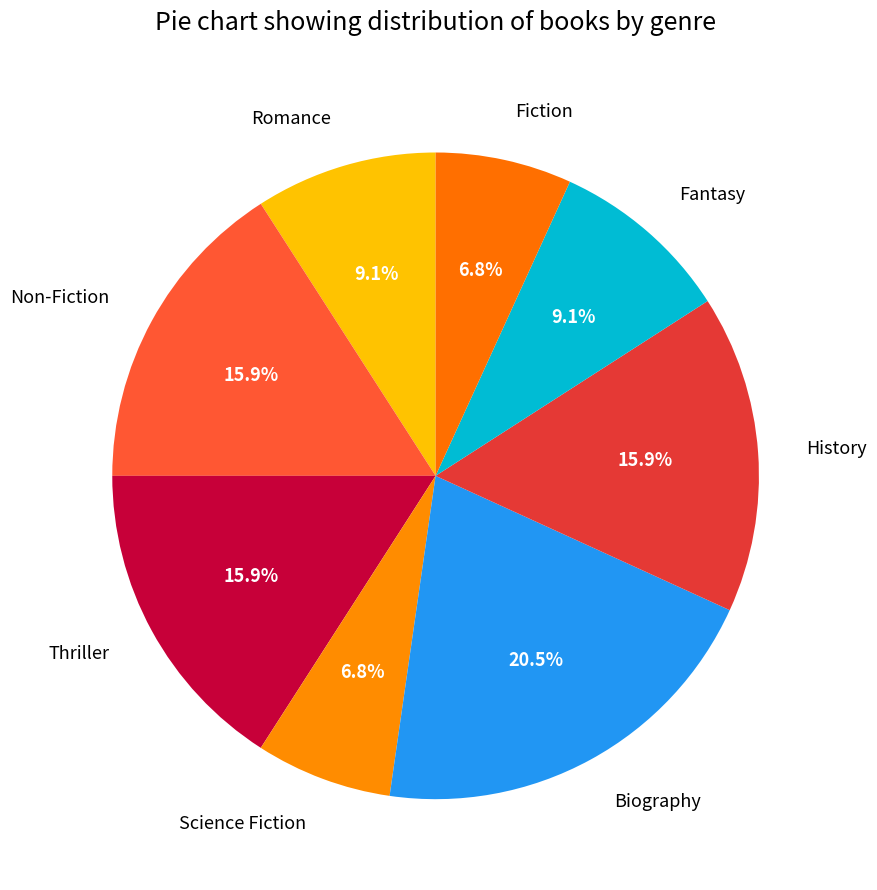

What percentage is the Romance slice, to the nearest percent?

9%